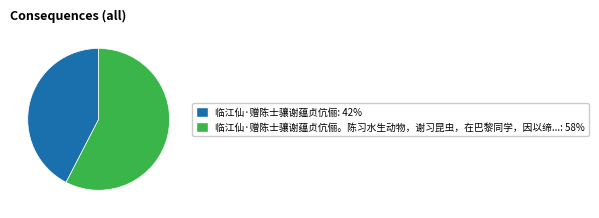

Is there any slice that represents more than half of the pie?

Yes